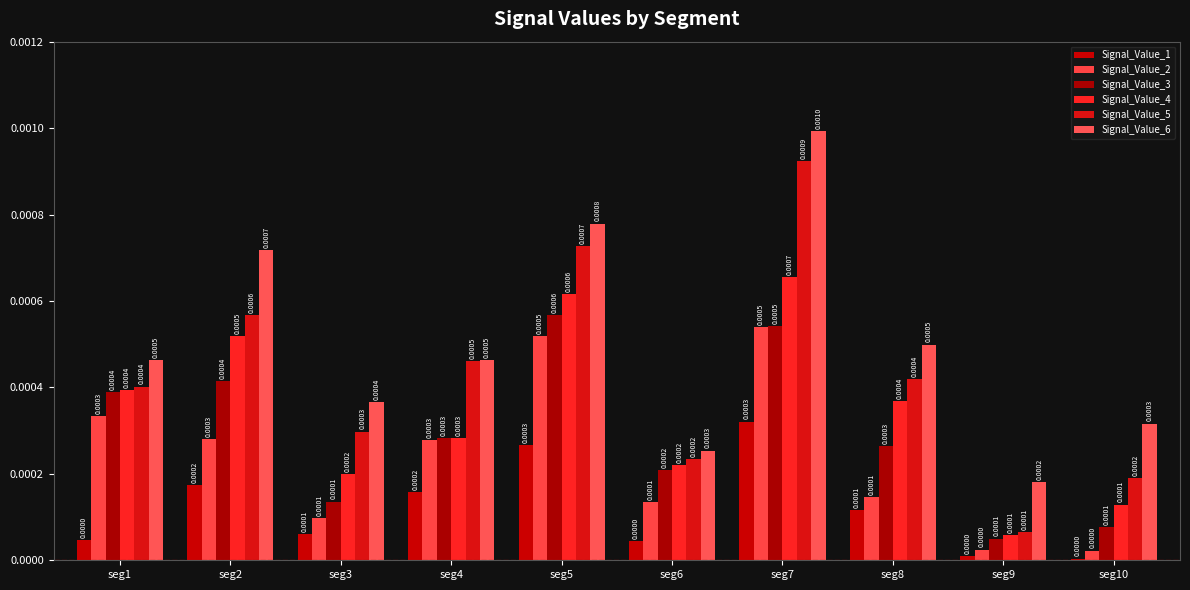

True or false: Signal_Value_6 has a value of 0.0 at seg8.

False